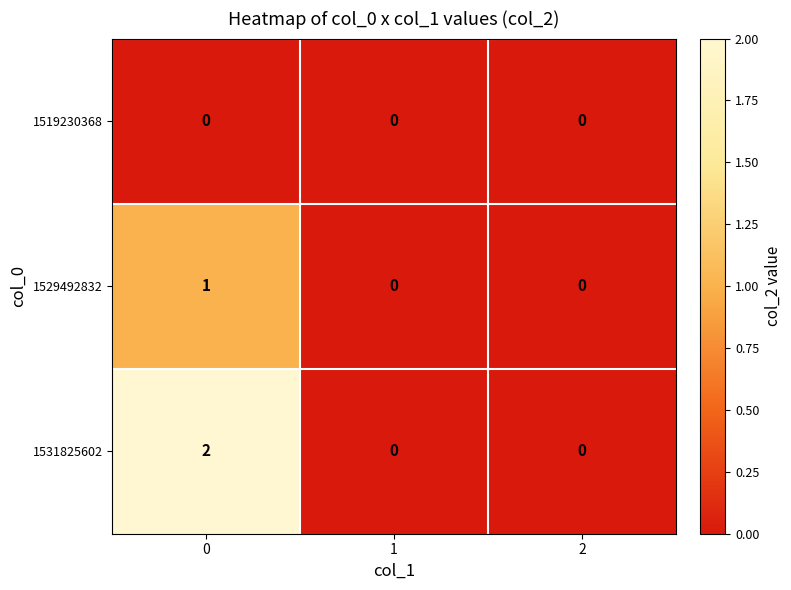

True or false: 1531825602 has a value of 0 at 1.

True